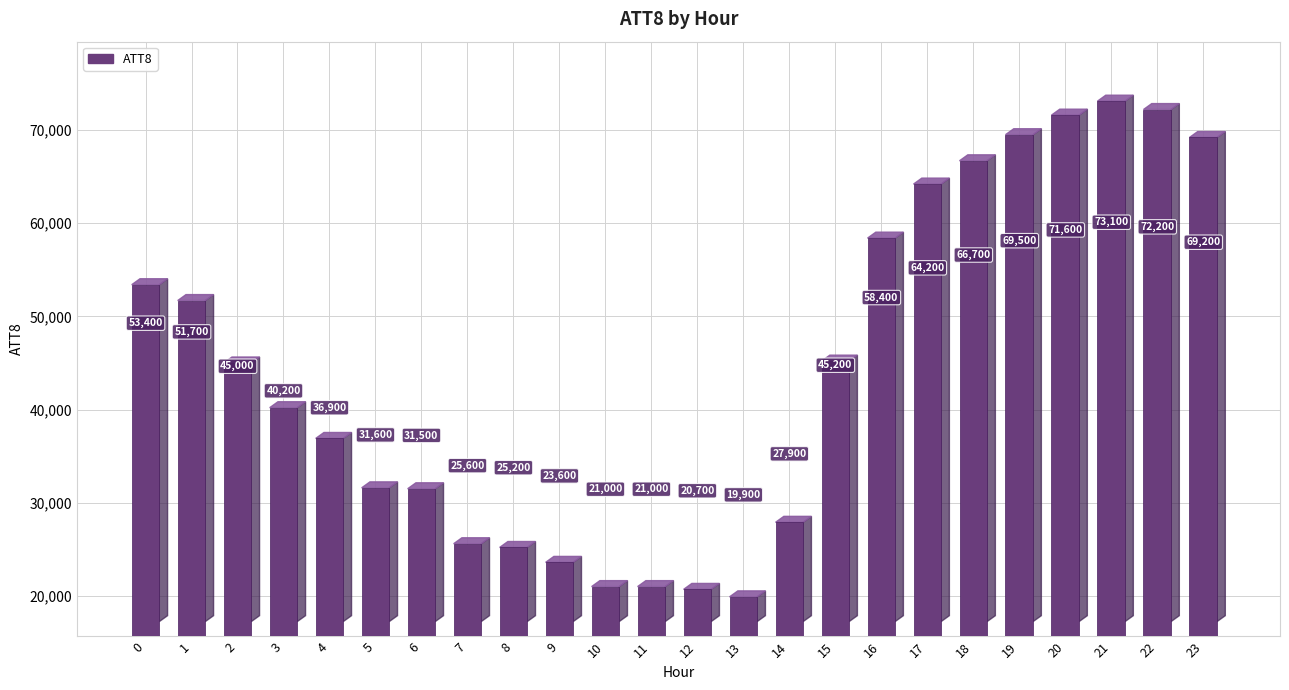

What is the sum of all values?

1065300